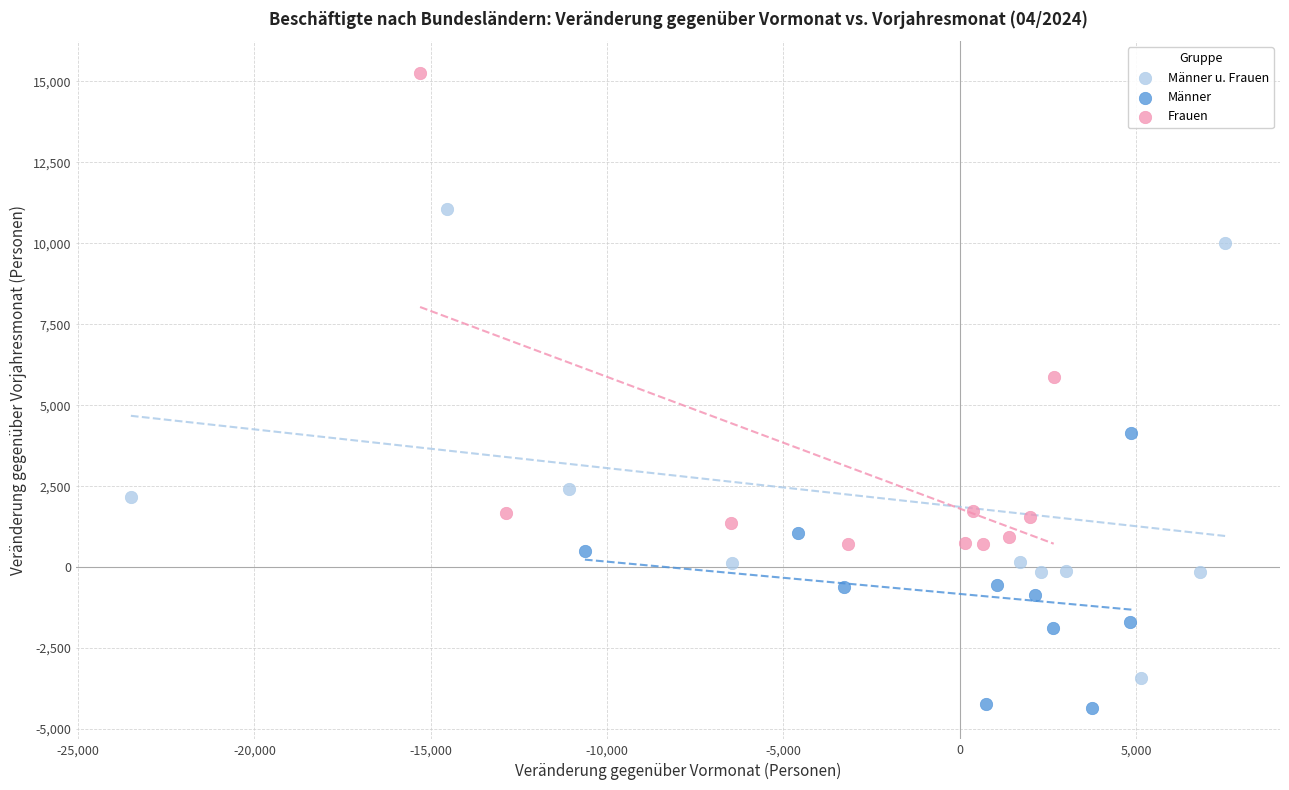

Which series reaches the minimum Y coordinate?

Männer